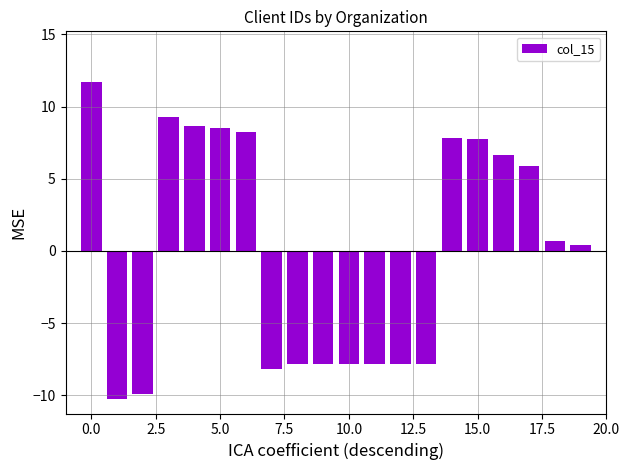

What is the greatest value displayed?

11.7